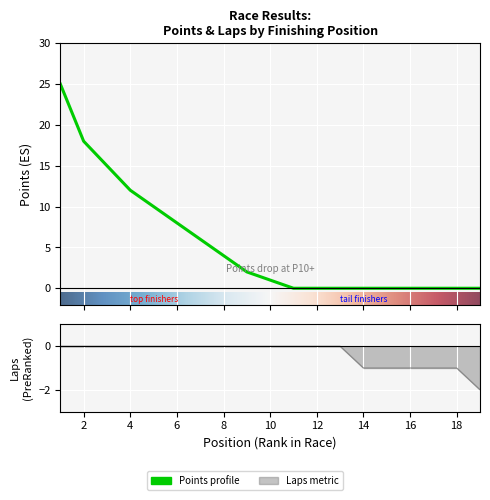

How many values in the Points series exceed 1?

9